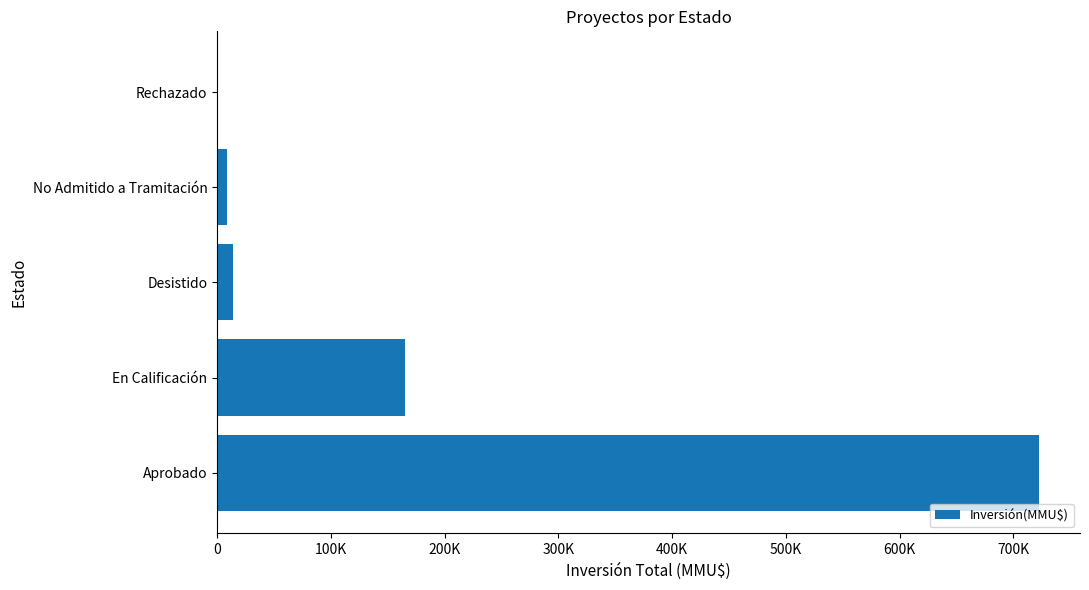

Are the bars horizontal?

Yes